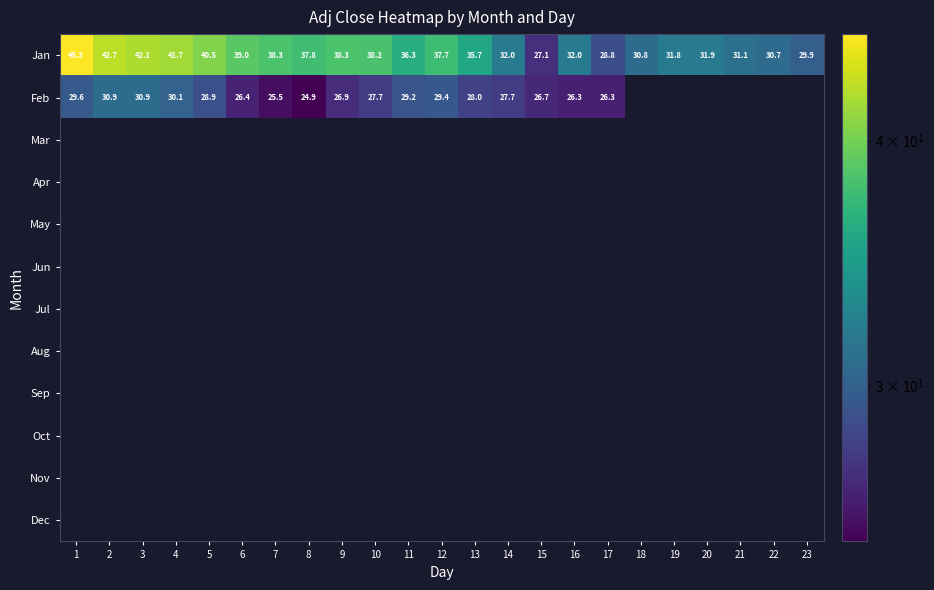

List the series in order of their peak value, highest first.

Jan, Feb, Mar, Apr, May, Jun, Jul, Aug, Sep, Oct, Nov, Dec